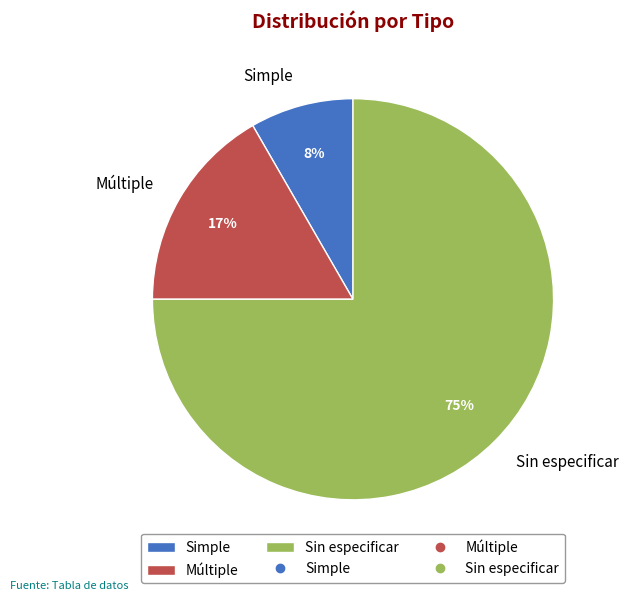

Count the number of slices in the pie.

3